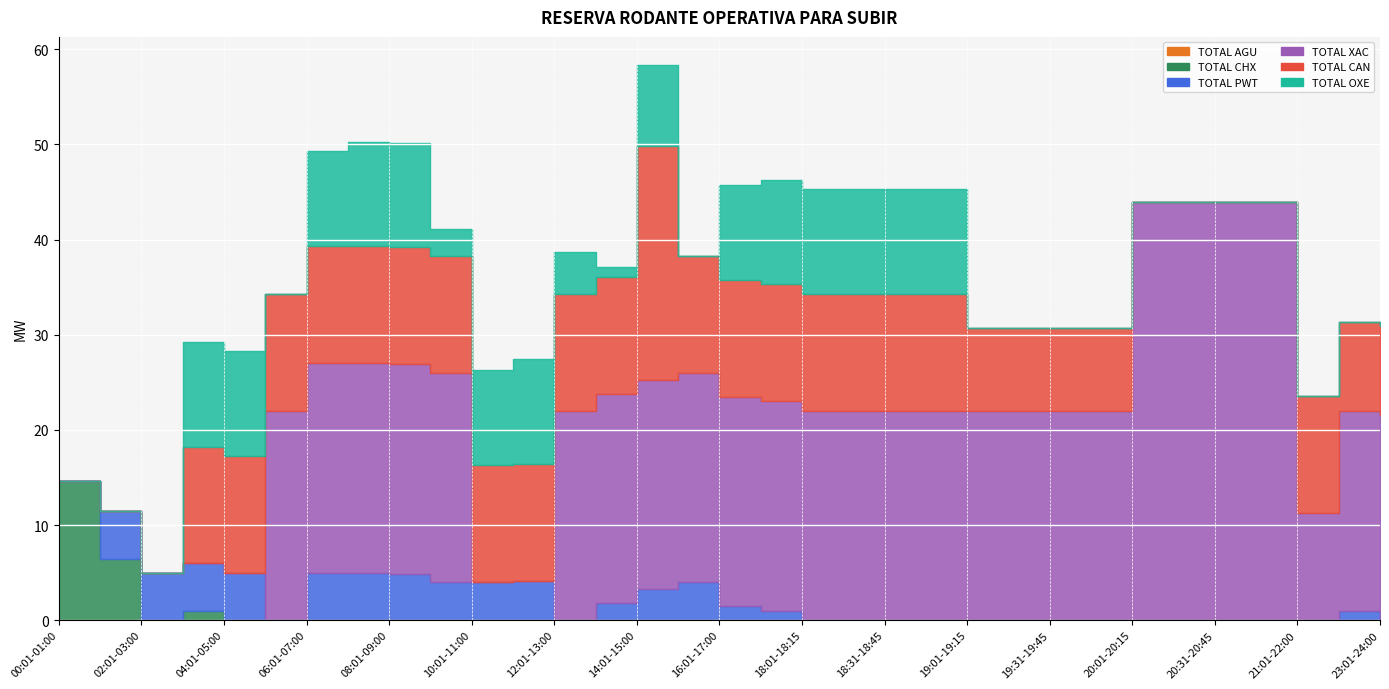

What is the spread (max minus min) of values at 12:01-13:00?

22.0